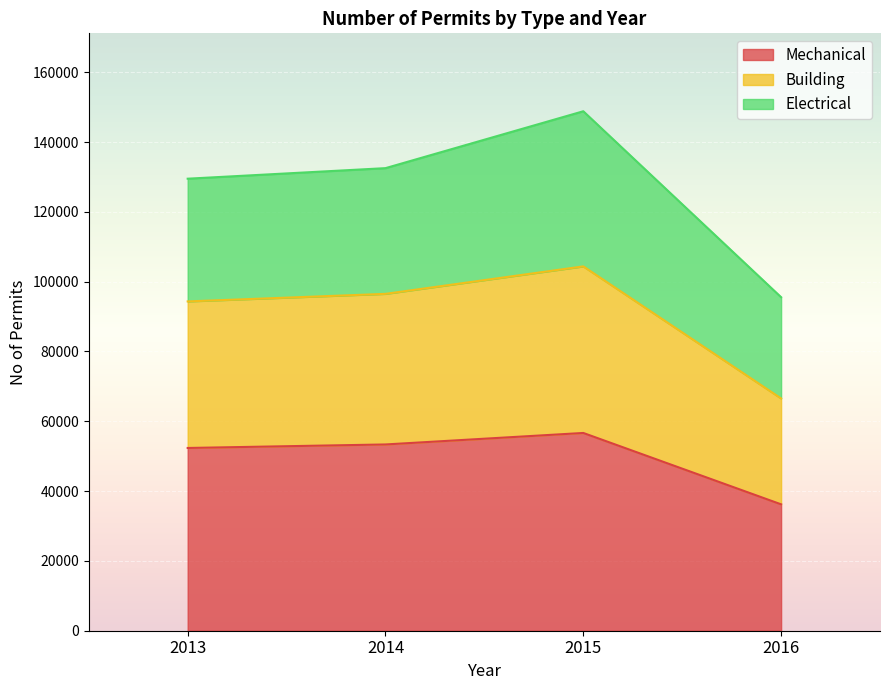

What is the total value across all series at 2013?

129502